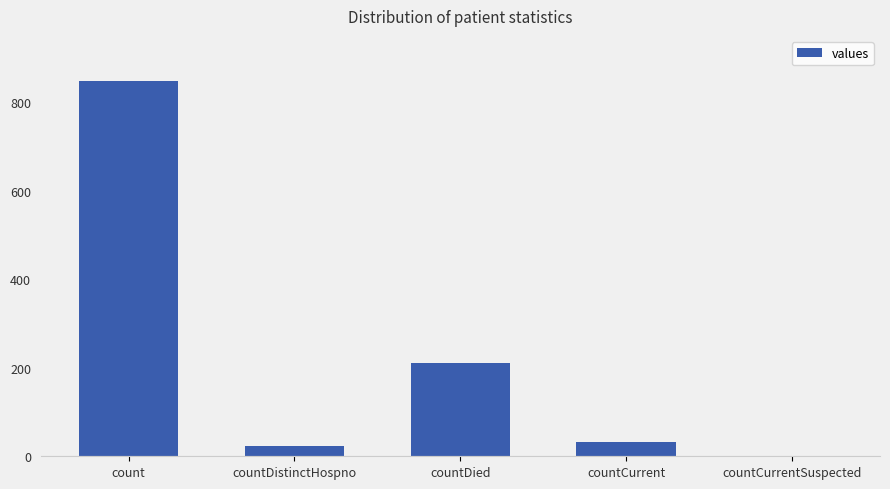

What is the change in value from countDied to countCurrent?

-177